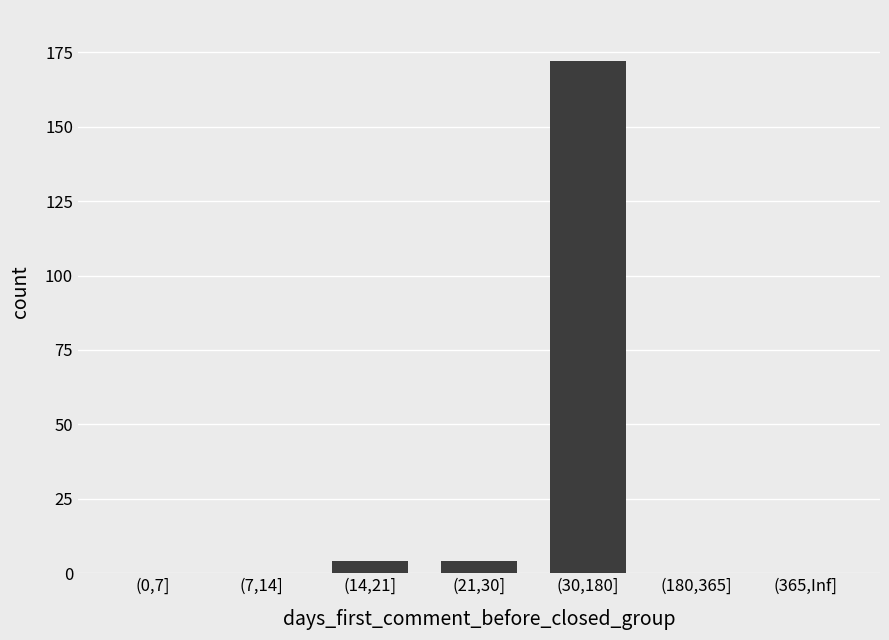

Is it true that the value at (365,Inf] is 0?

True